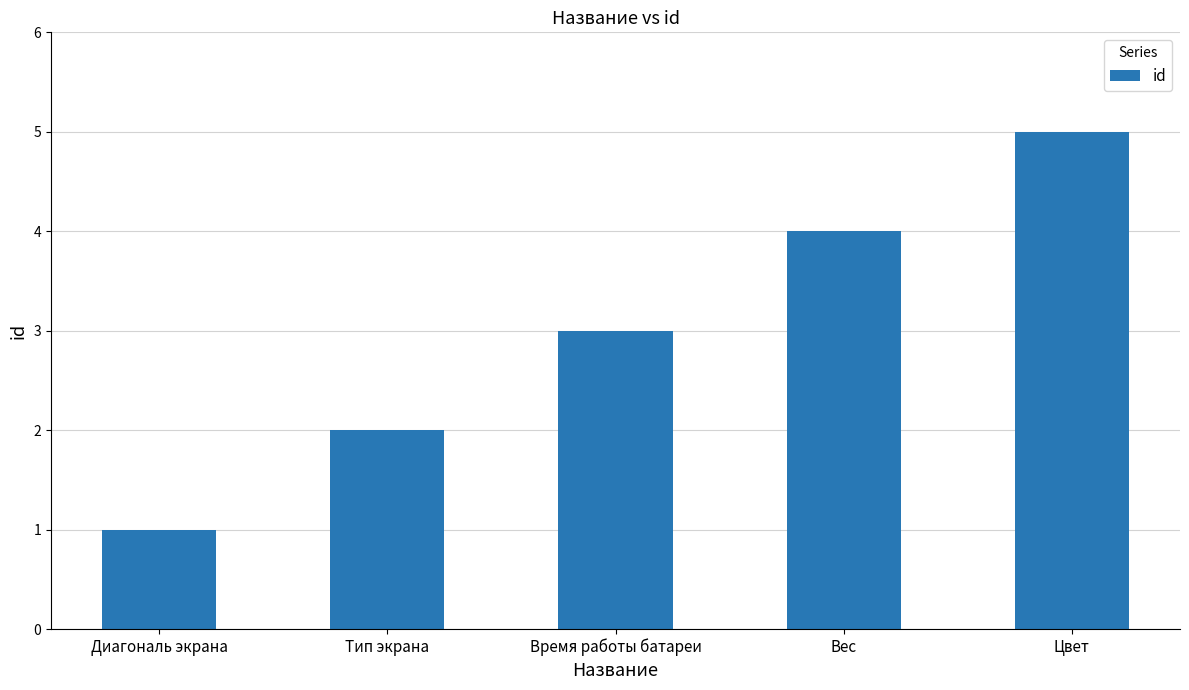

Reading left to right, list all the values displayed in this chart.

Диагональ экрана=1	Тип экрана=2	Время работы батареи=3	Вес=4	Цвет=5